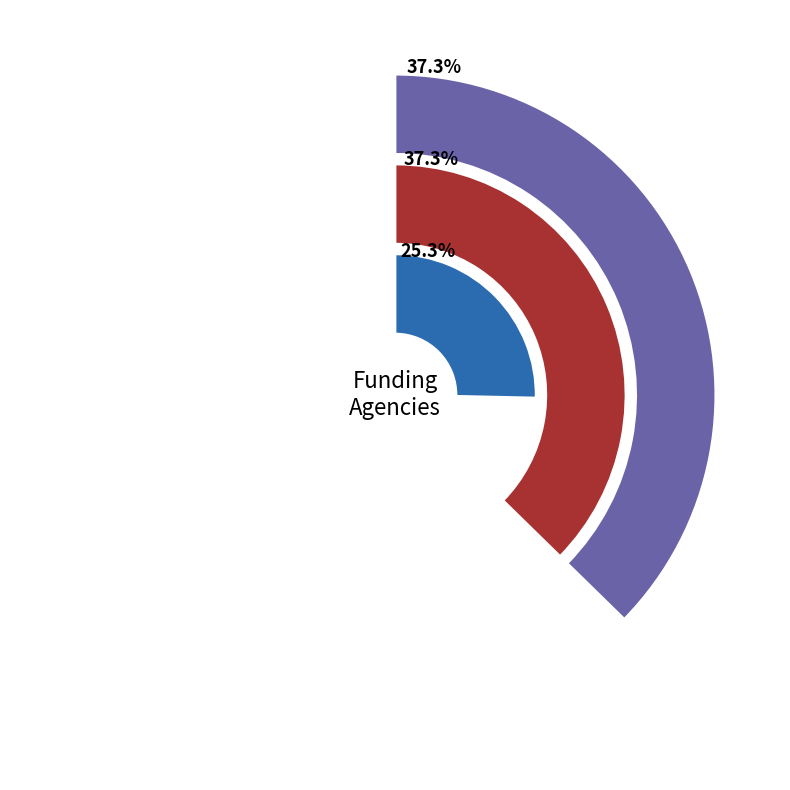

What percentage is the Department of Defense (DoD) slice, to the nearest percent?

37%